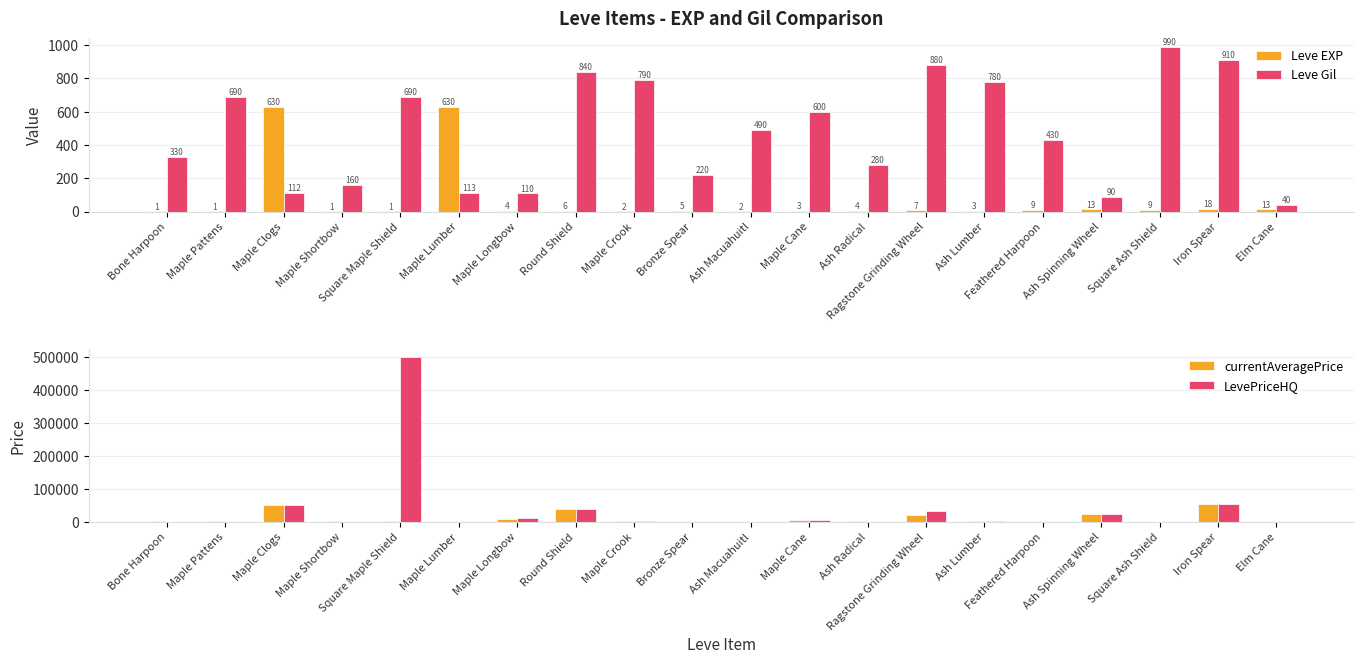

What is the label of the 13th bar from the left?

Ash Radical